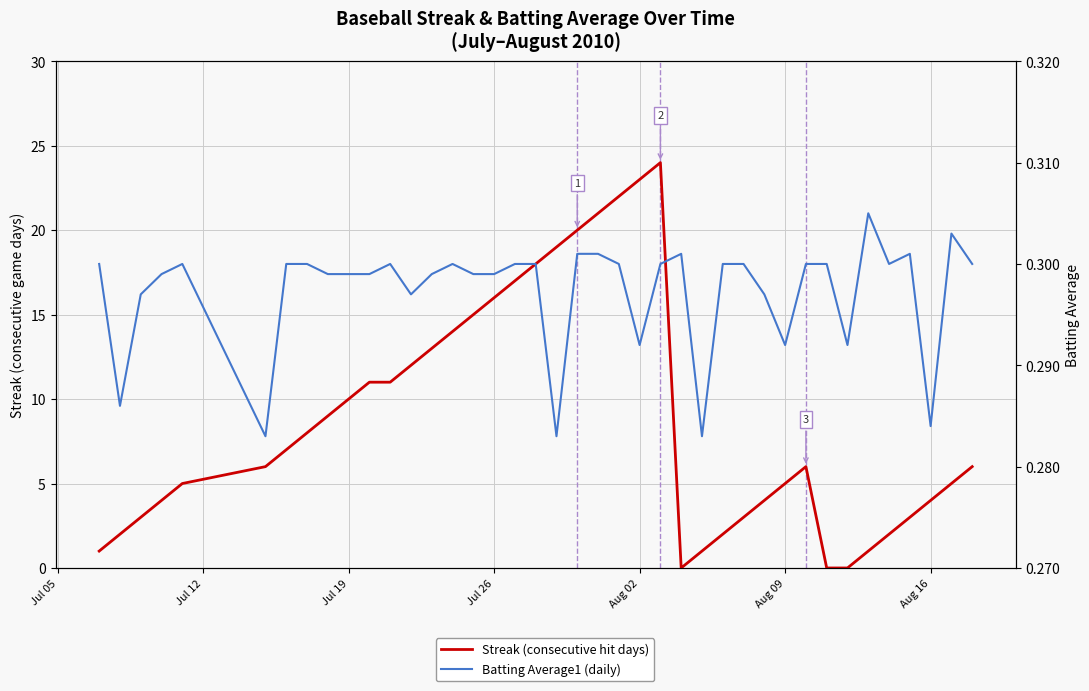

Which series has the widest spread of values?

Streak